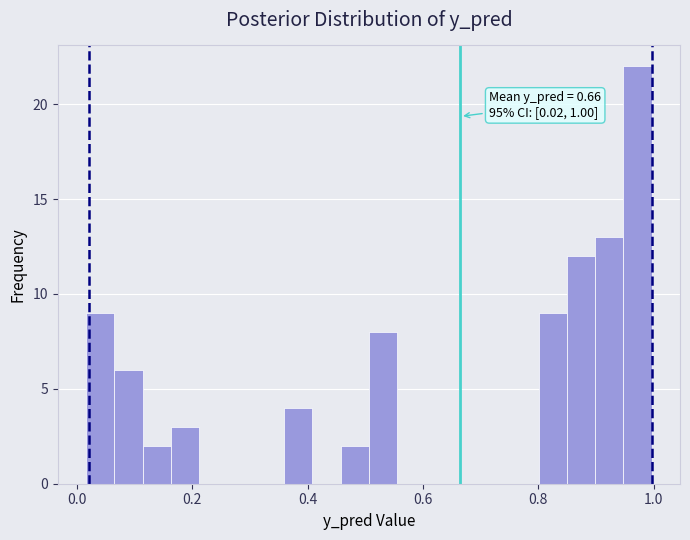

Read against the x-axis, roughly where is the centre of the tallest bar?

0.98